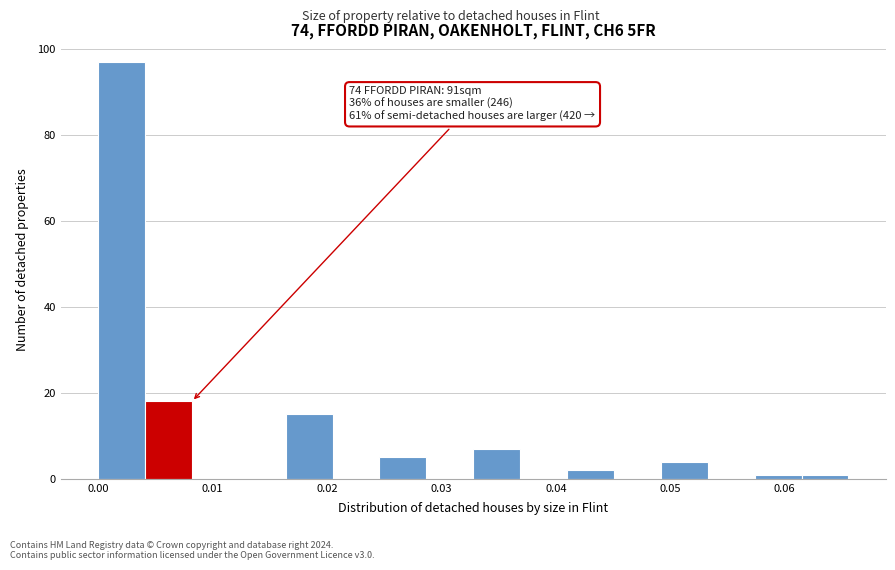

Over which range of the x-axis is the bar tallest?

0.000 to 0.004